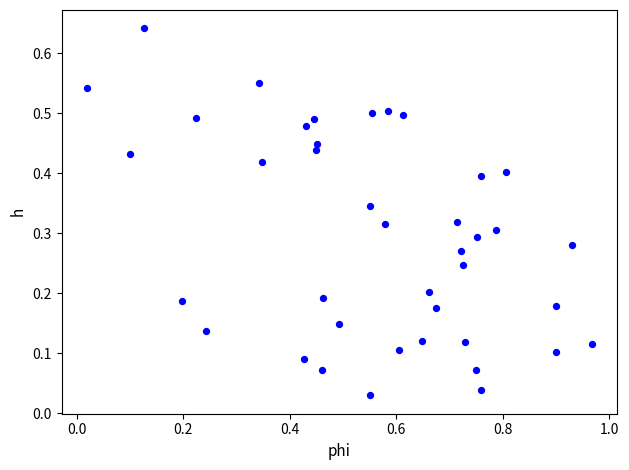

What is the range of X values (max minus min)?

0.9